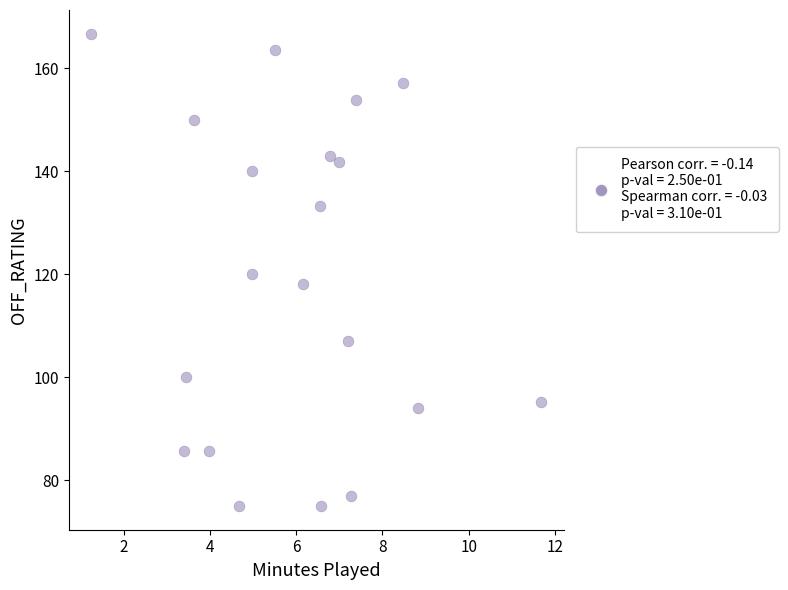

What is the range of X values (max minus min)?

10.4